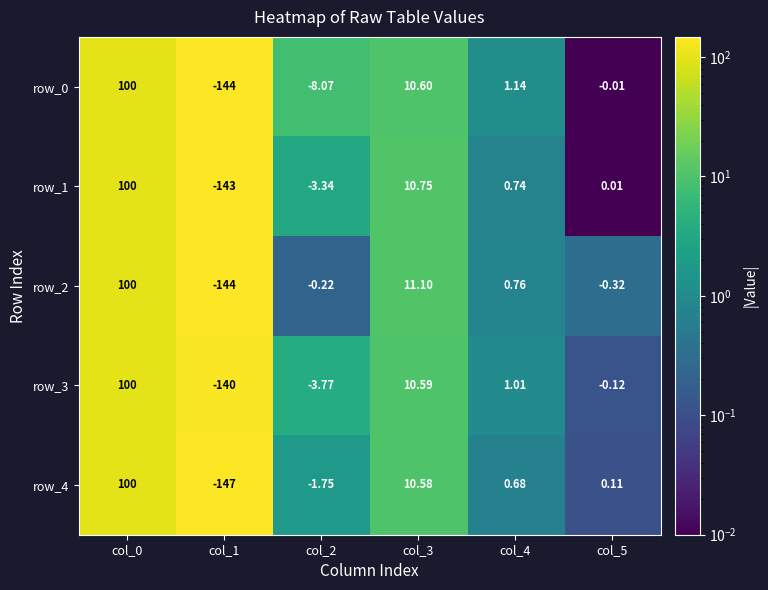

Is the value of row_4 at col_5 greater than the value of row_2 at col_0?

No